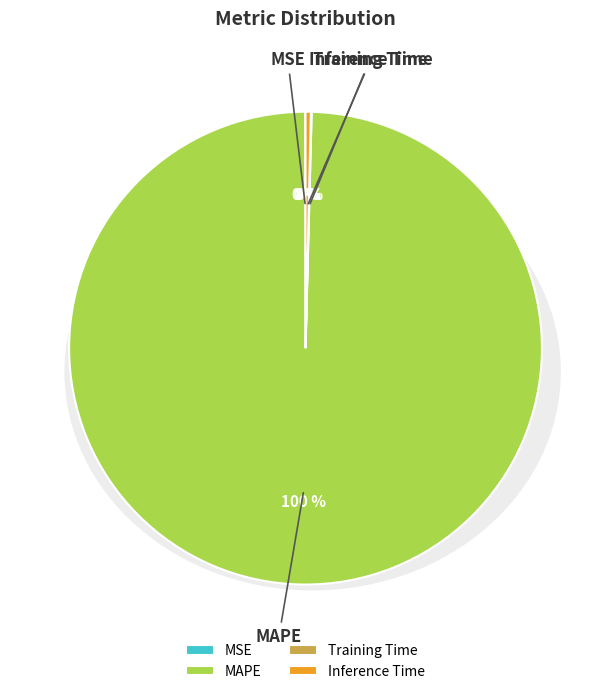

True or false: MSE accounts for 0% of the total.

True